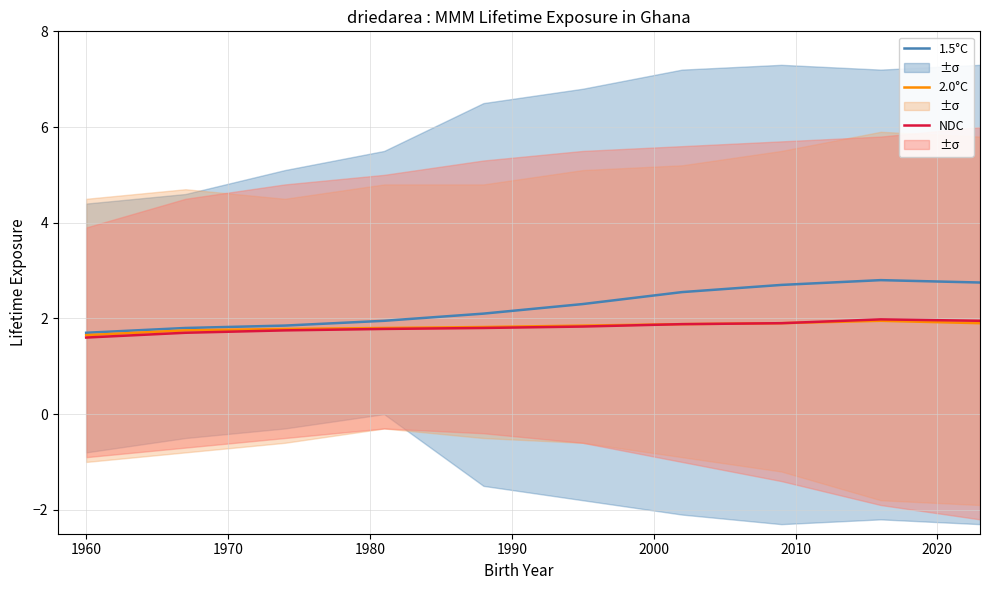

At 1980, list the series in order from largest to smallest.

1.5°C, 2.0°C, NDC